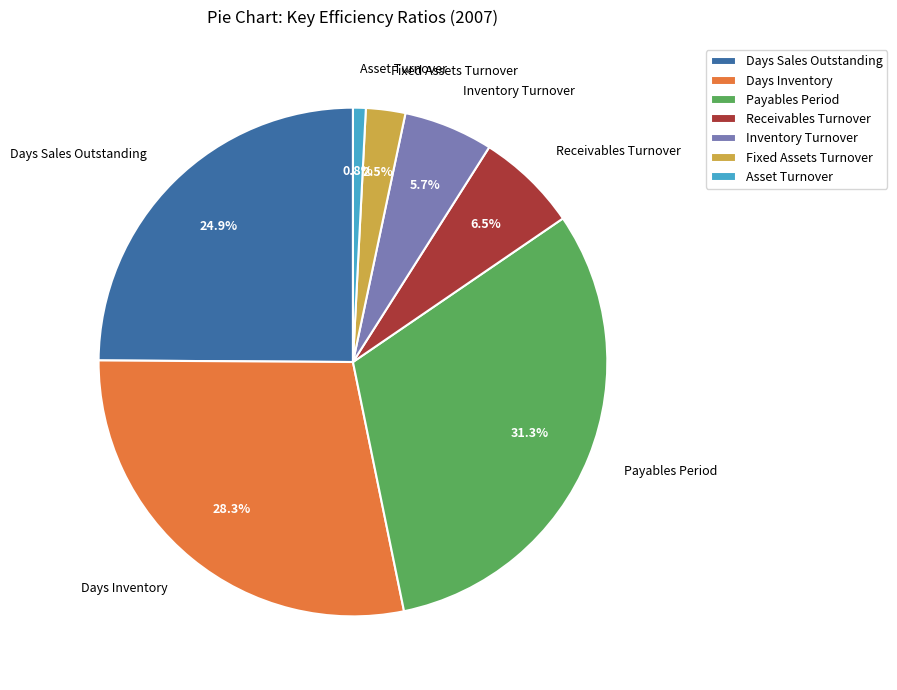

What percentage do Fixed Assets Turnover and Receivables Turnover together represent?

9.0%